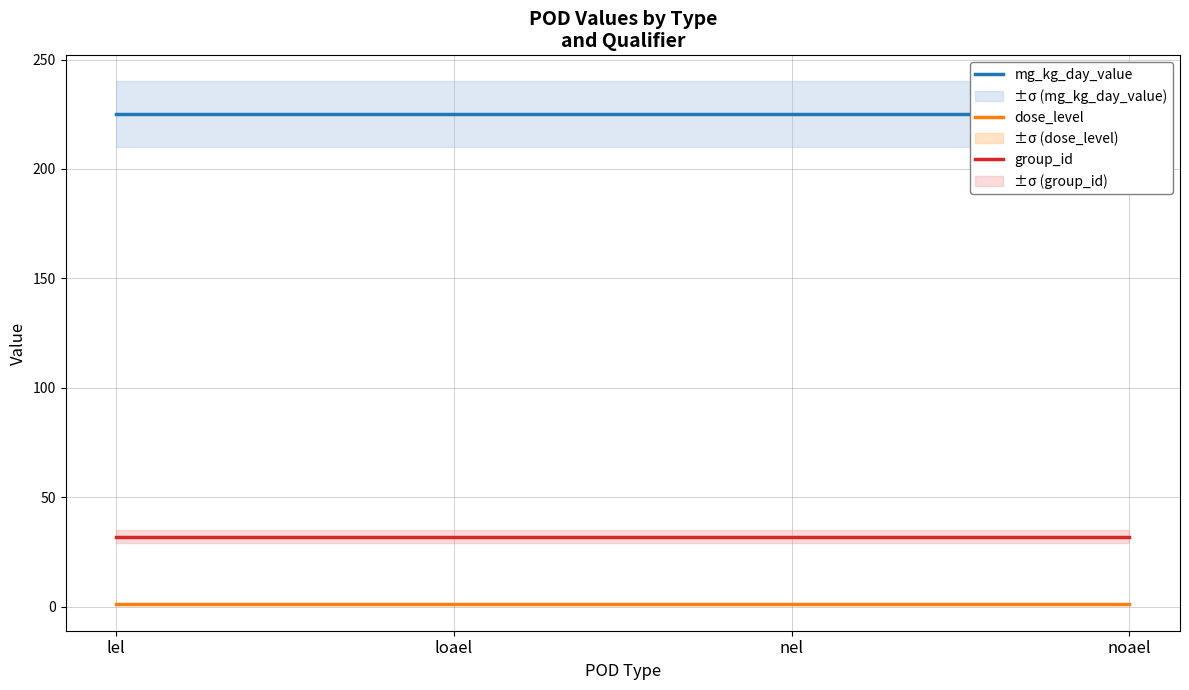

The dose_level series shows 0 at loael. True or false?

False